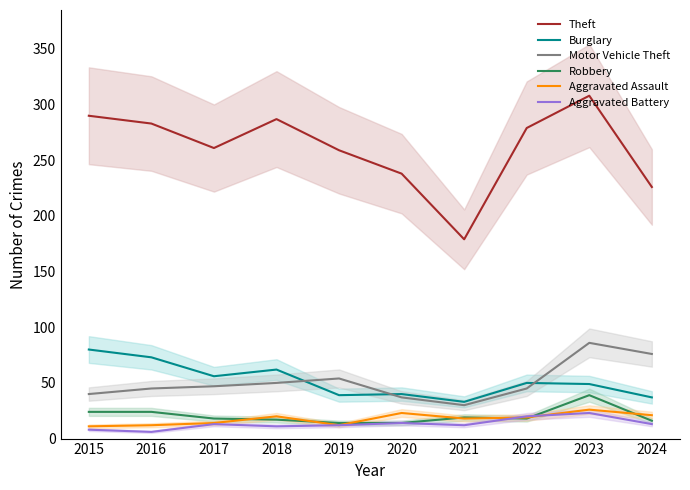

How many data points in Aggravated Assault are less than 19?

5